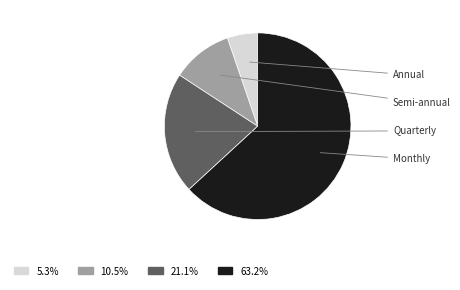

Is there a majority slice in this chart?

Yes